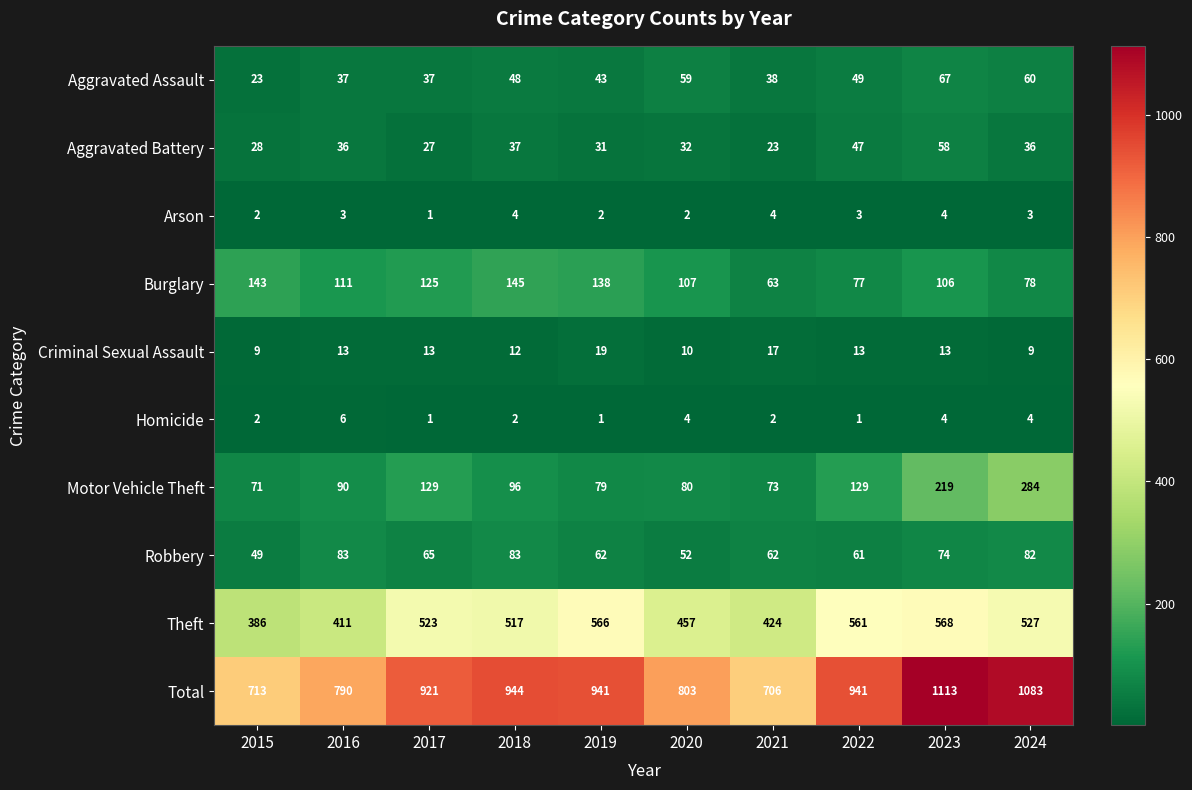

What is the total value across all series at 2021?

1412